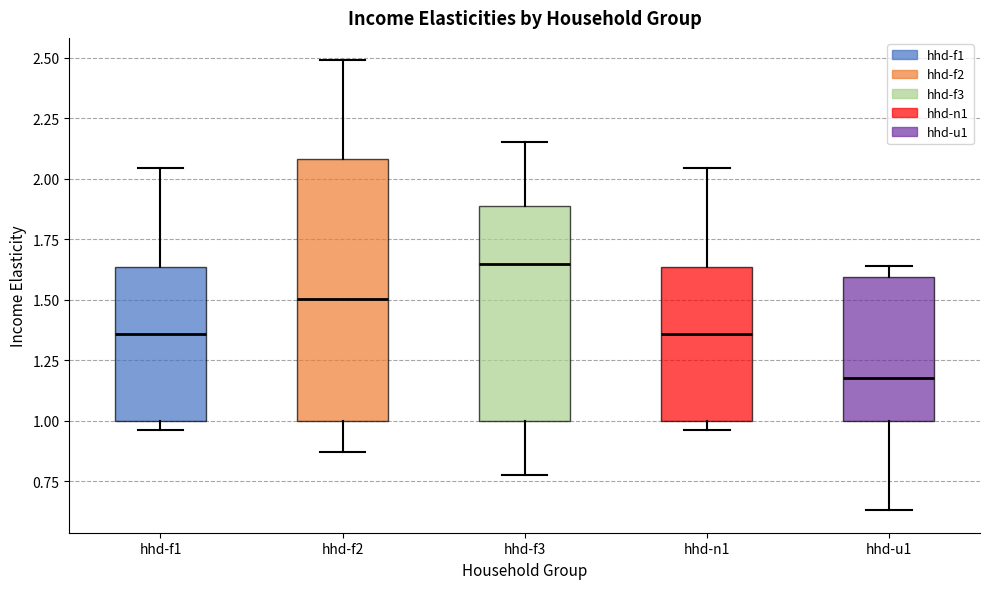

Reading left to right, transcribe this box plot: for each box, give where its median line is, the range the box spans, and where its two whiskers end, as read against the y-axis. The values are not printed on the chart, so give them approximately, as read against the axis.

hhd-f1: median 1.35, box 1.00 to 1.65, whiskers 0.95 to 2.05
hhd-f2: median 1.50, box 1.00 to 2.10, whiskers 0.85 to 2.50
hhd-f3: median 1.65, box 1.00 to 1.90, whiskers 0.80 to 2.15
hhd-n1: median 1.35, box 1.00 to 1.65, whiskers 0.95 to 2.05
hhd-u1: median 1.20, box 1.00 to 1.60, whiskers 0.65 to 1.65